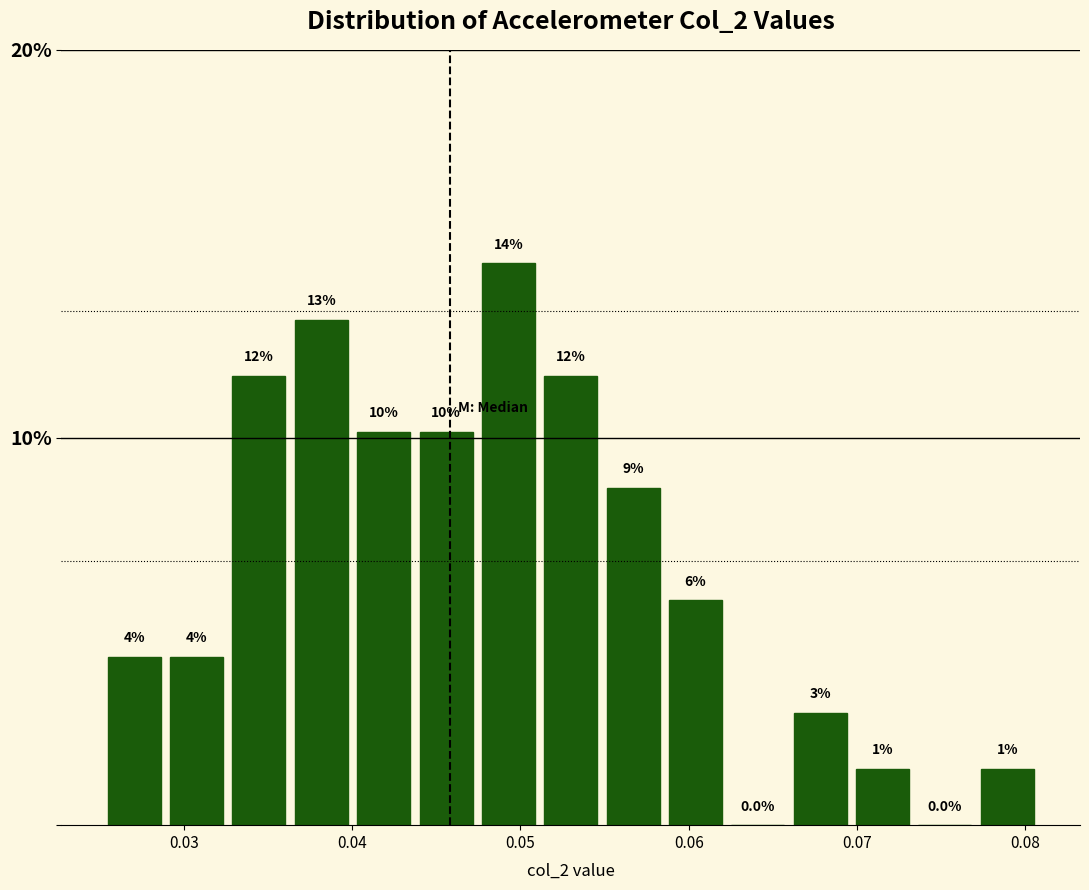

Read against the x-axis, roughly where is the centre of the tallest bar?

0.049